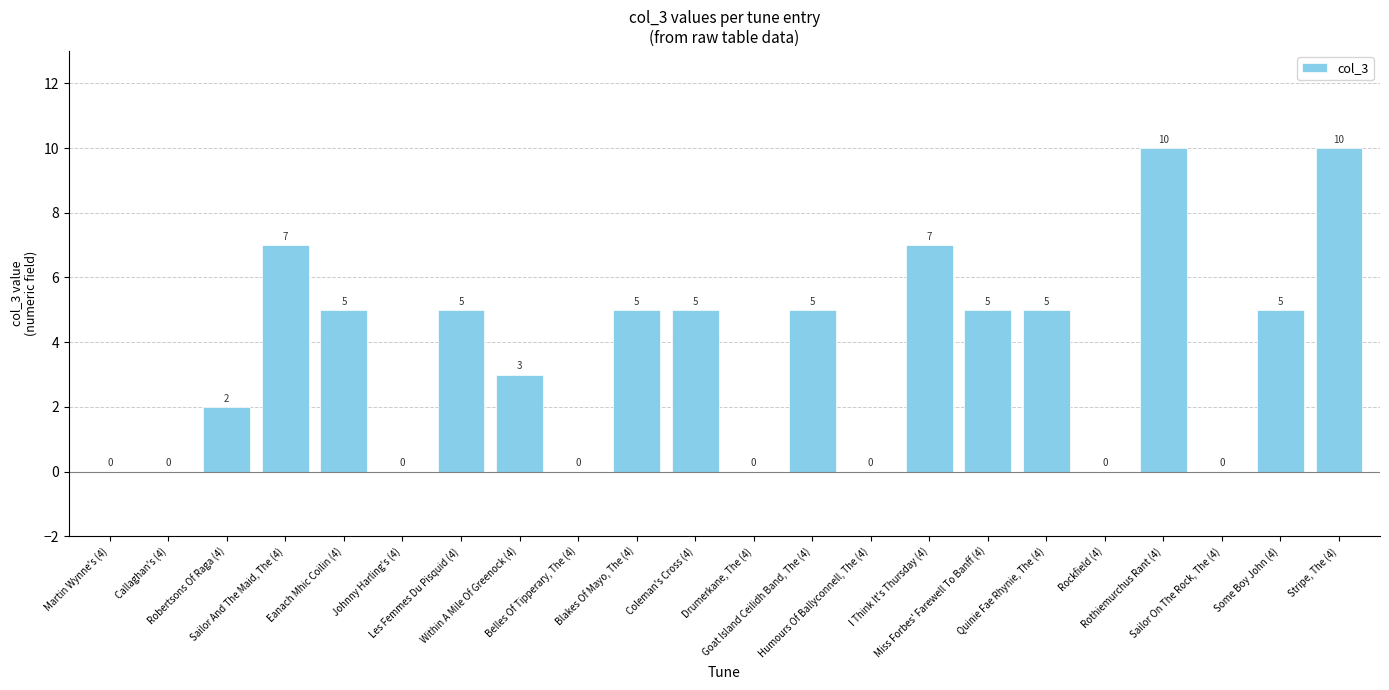

What value does the data have at Quinie Fae Rhynie, The (4)?

5